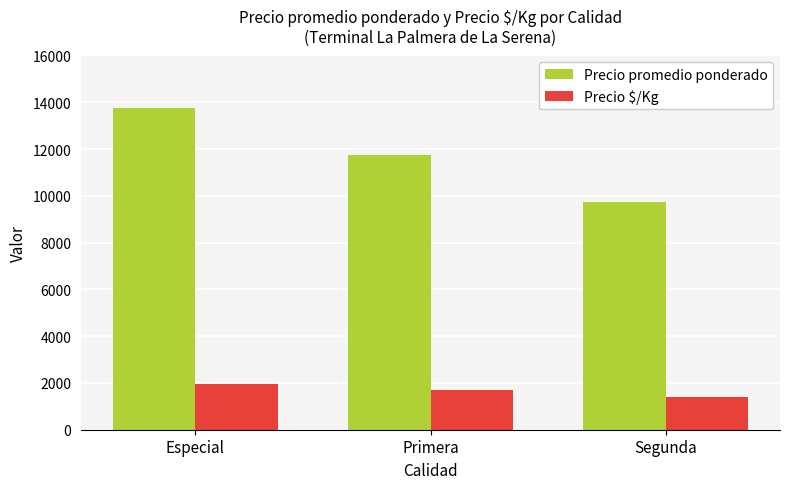

Reading left to right, extract all data points from this chart.

Precio promedio ponderado: Especial=13750	Primera=11750	Segunda=9750
Precio $/Kg: Especial=1964	Primera=1679	Segunda=1393